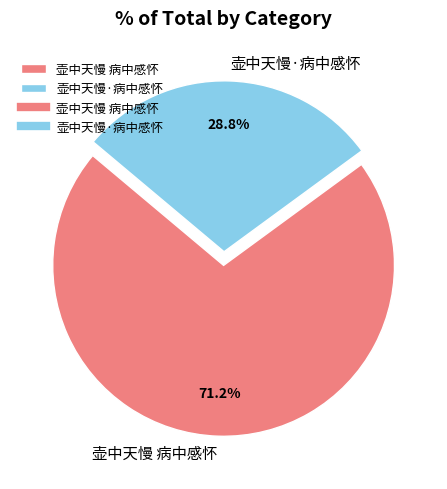

Rank the categories by value from highest to lowest.

壶中天慢 病中感怀, 壶中天慢·病中感怀